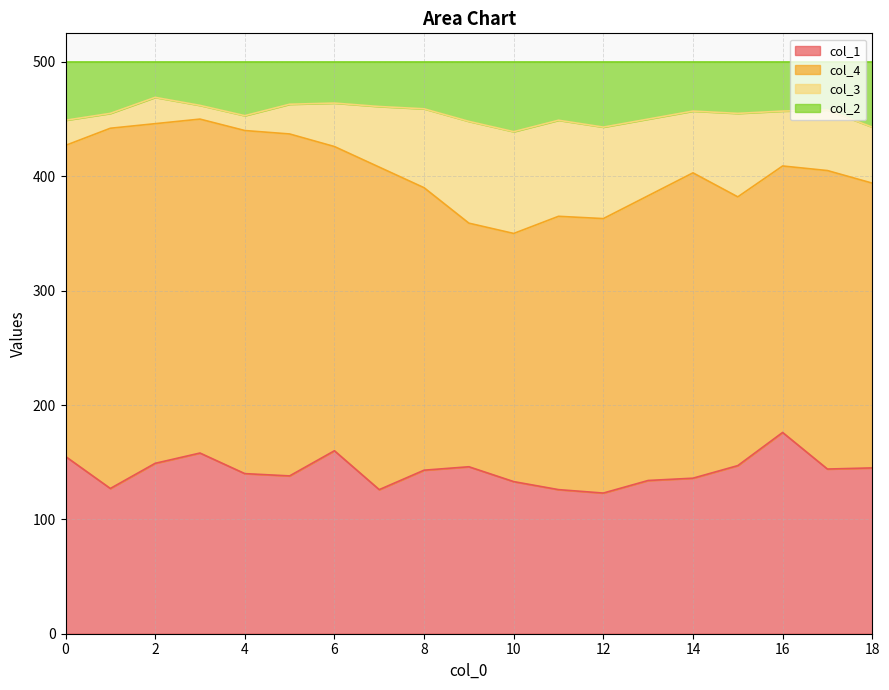

How many lines are shown in the chart?

4